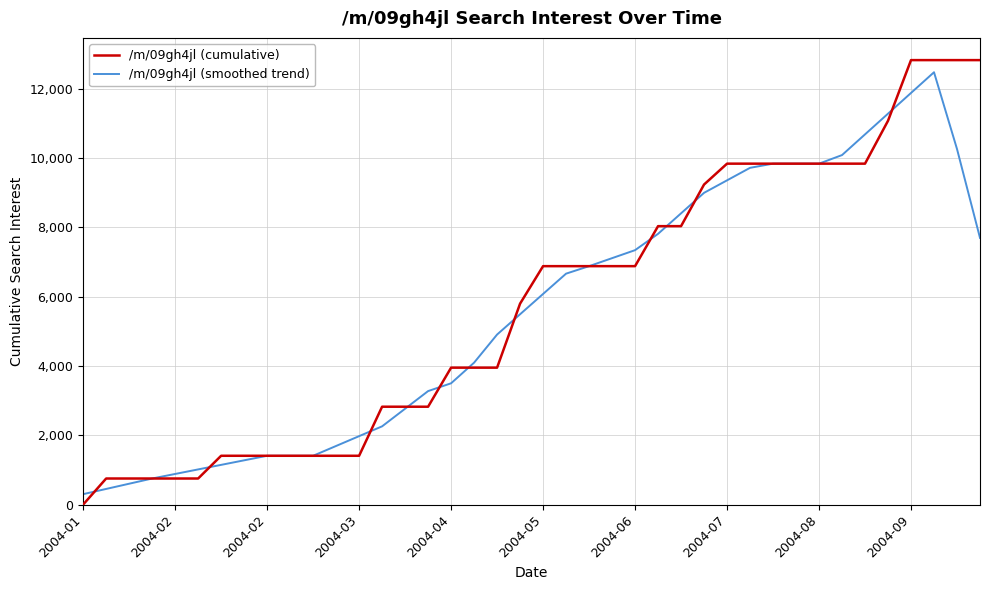

What is the average value of the /m/09gh4jl (cumulative) series?

5769.2